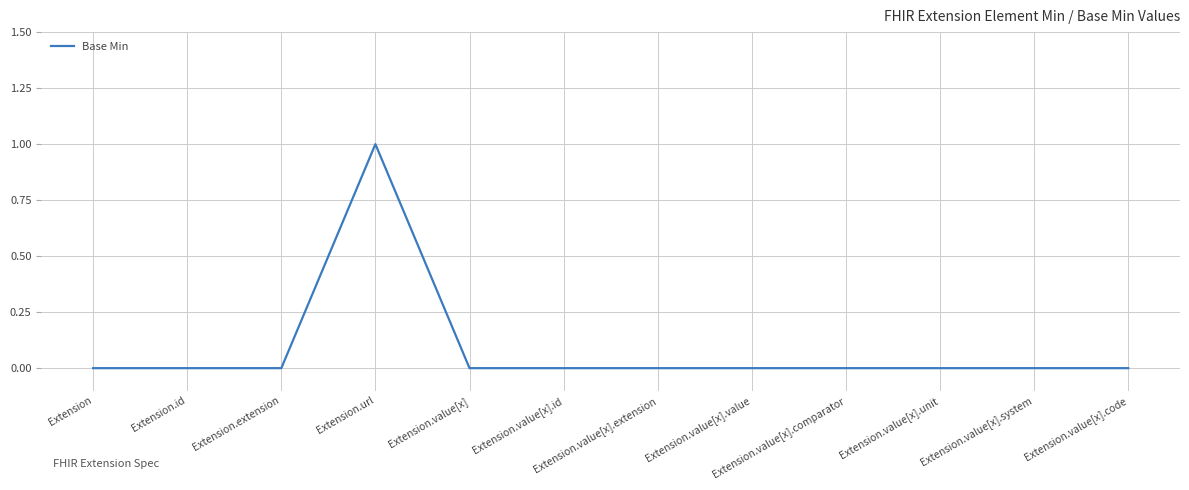

Is it true that the value at Extension.value[x].comparator is 0?

True